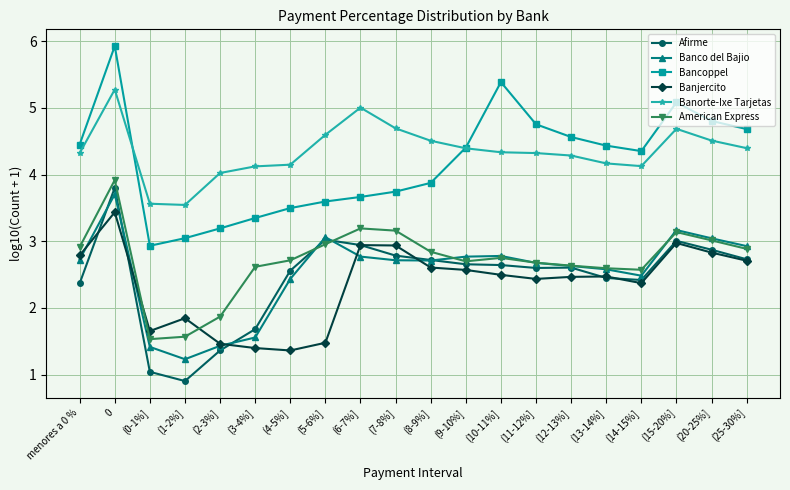

The Banorte-Ixe Tarjetas series shows 4.3 at (12-13%]. True or false?

True